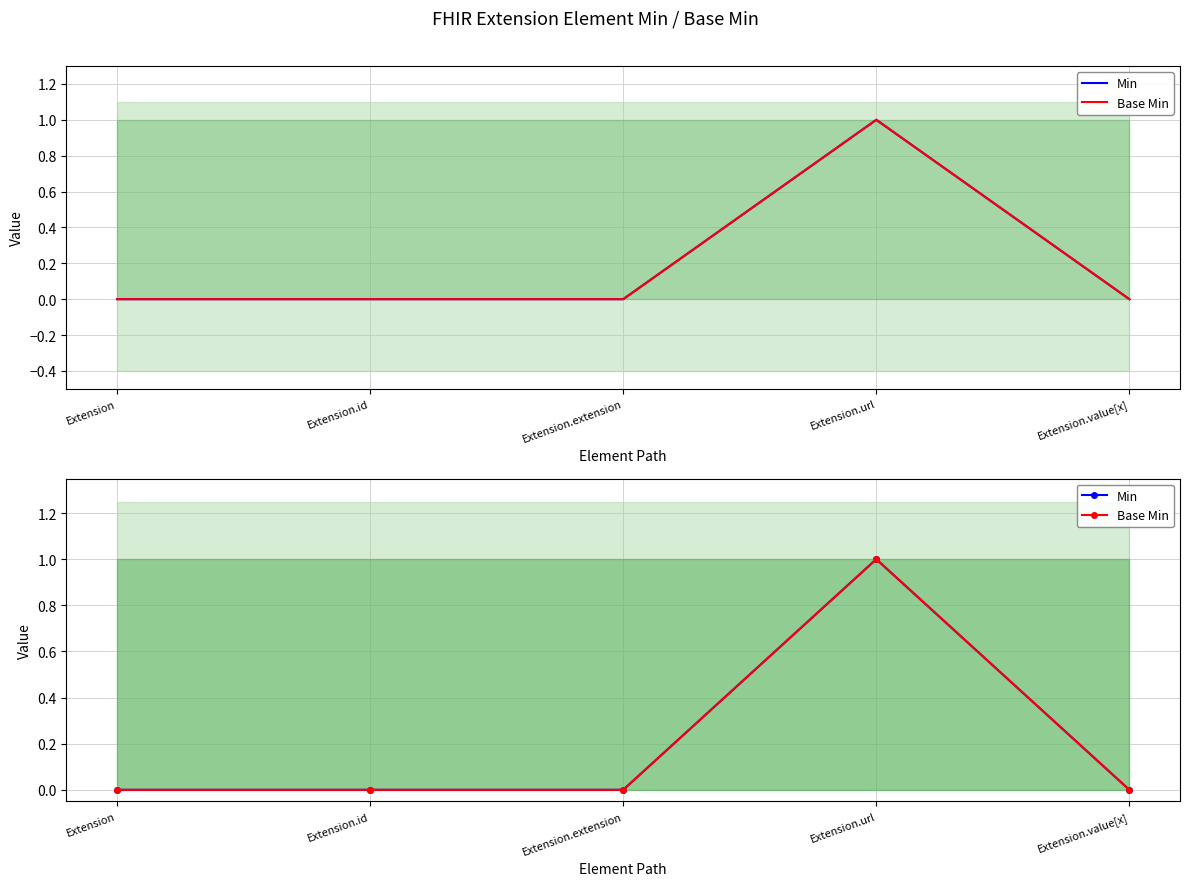

True or false: Min and Base Min intersect in this chart.

False